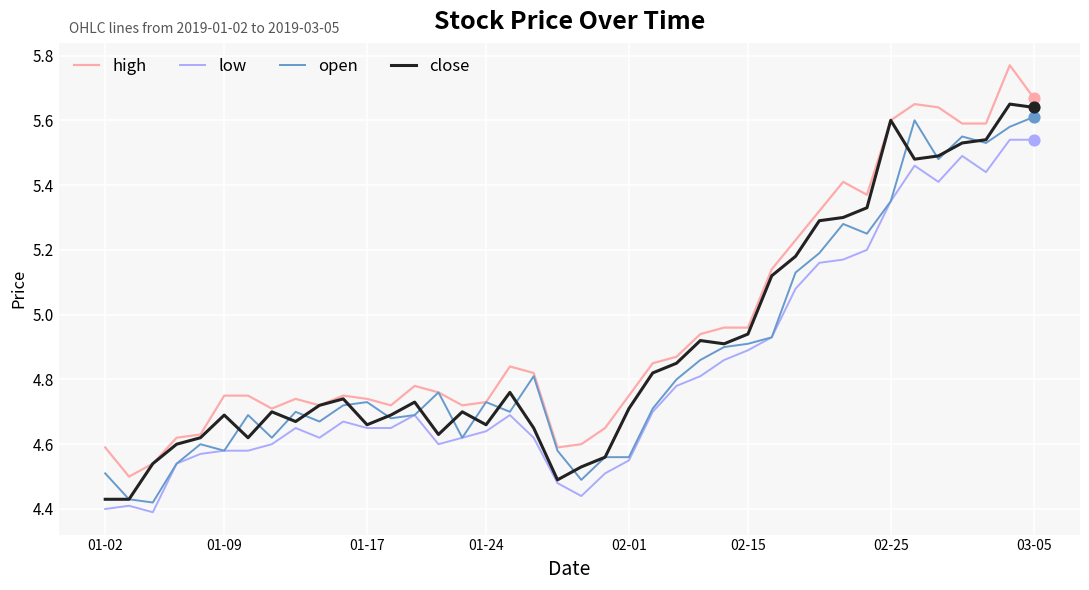

Which series has the largest total across all categories?

high